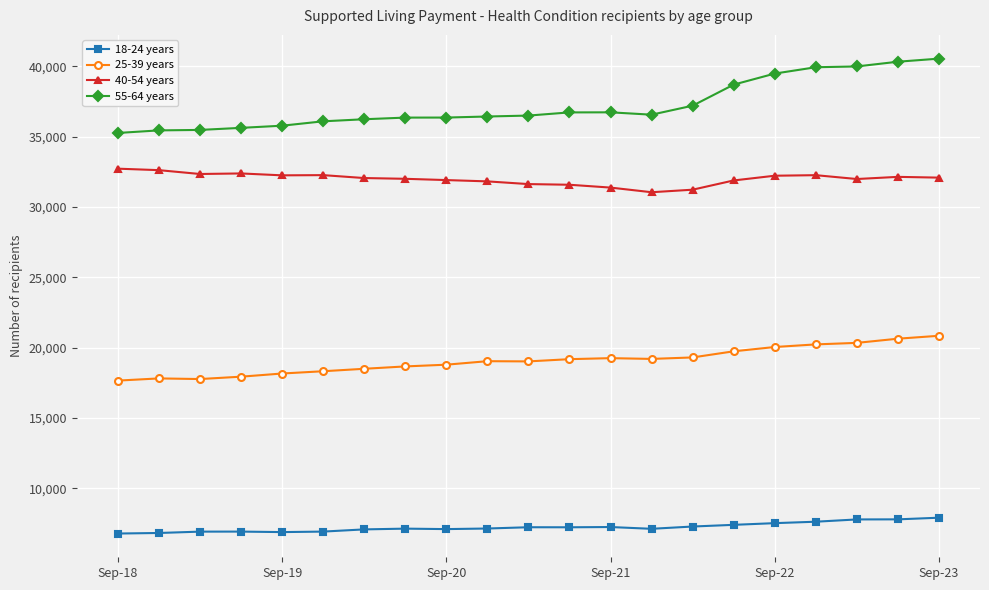

True or false: 55-64 years has more than 0 points higher than both neighbors.

True